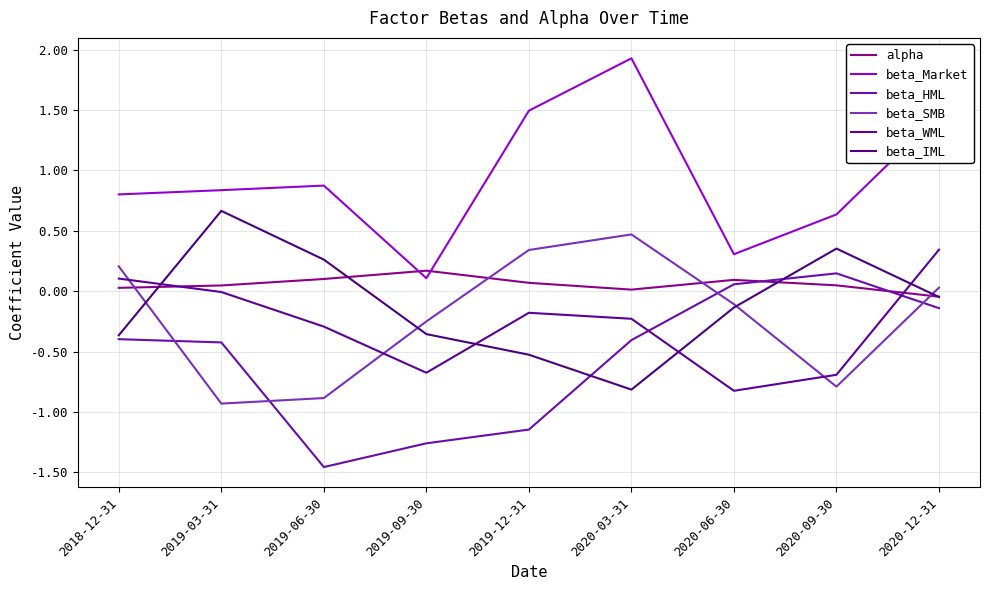

How many series are shown in this chart?

6